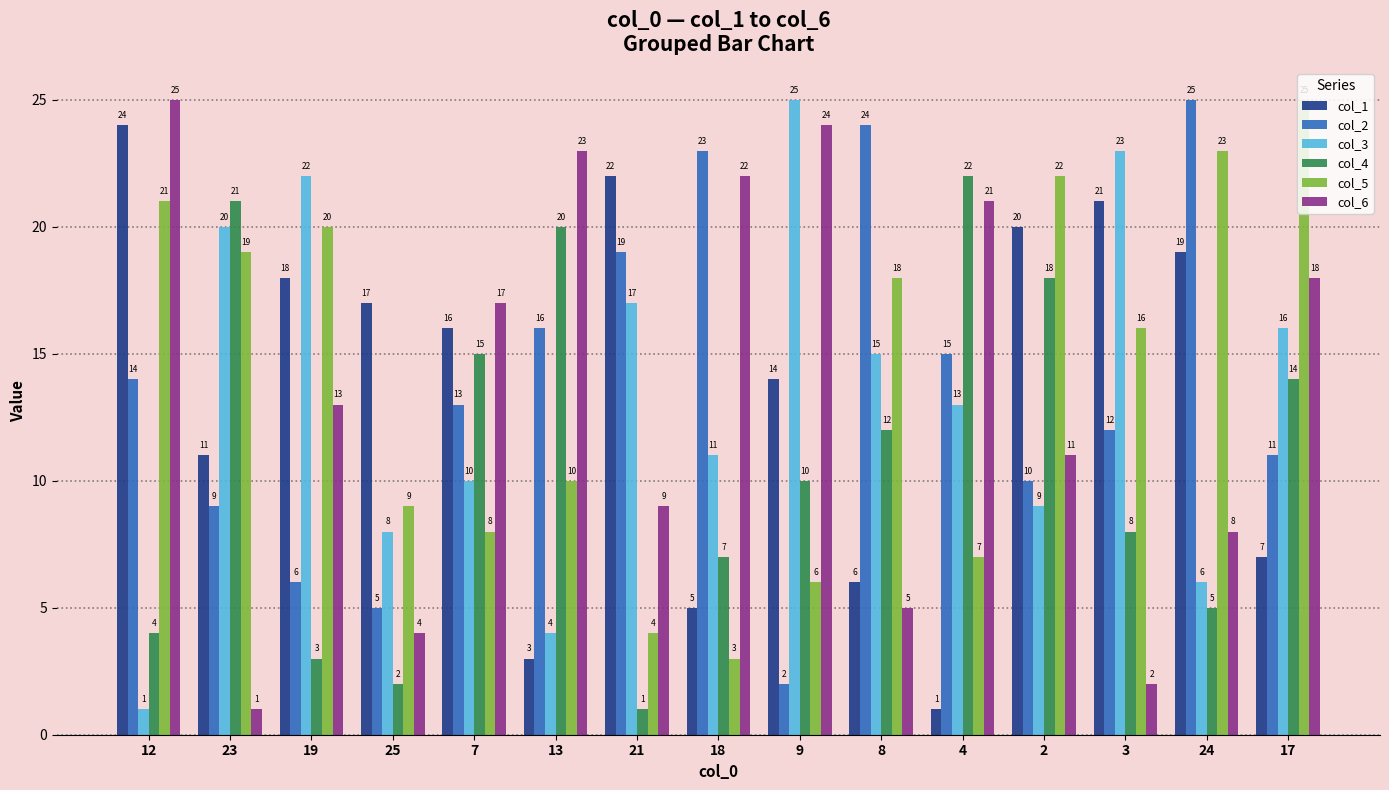

What is the average value of the col_6 series?

14